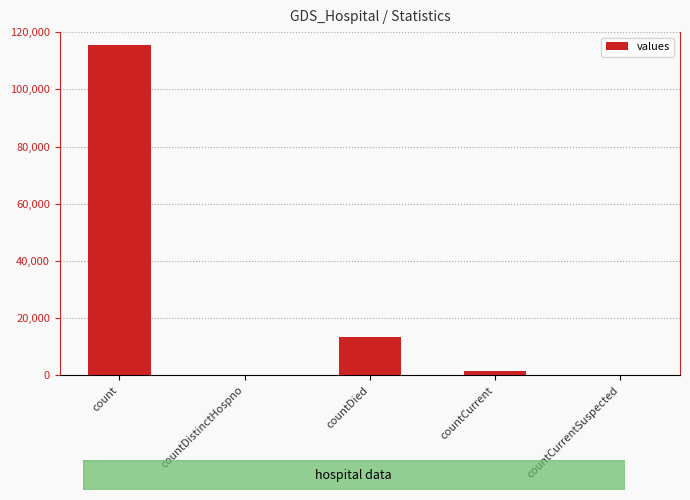

At which category does the chart reach its peak across all series?

count